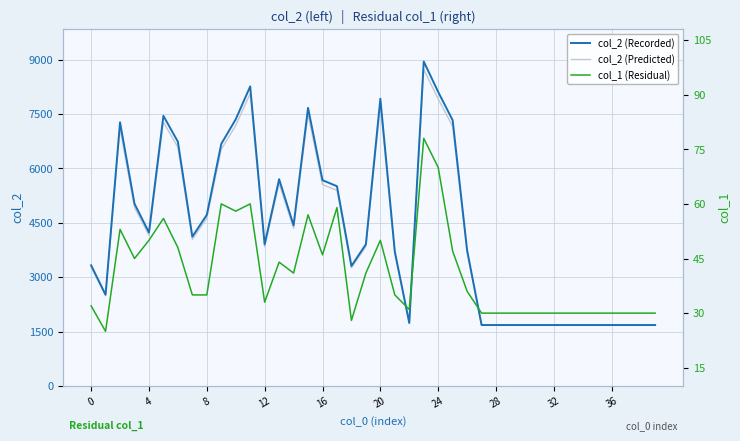

At which category is the sum across all series the highest?

23